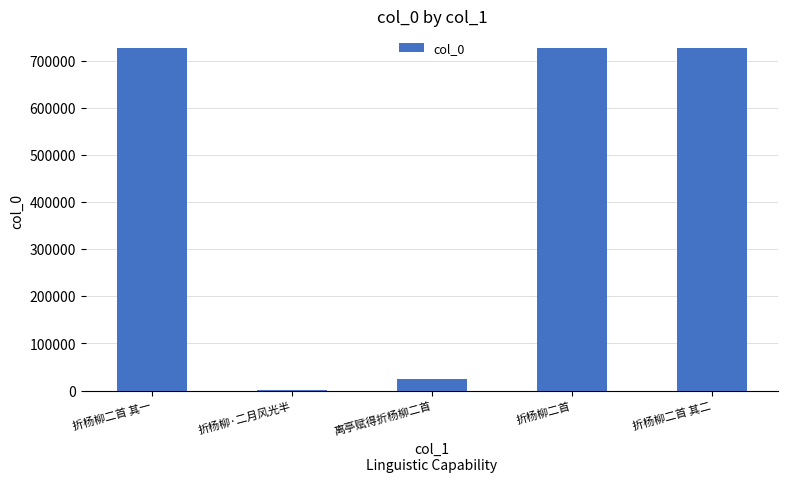

Is it true that the value at 离亭赋得折杨柳二首 is 23980?

True